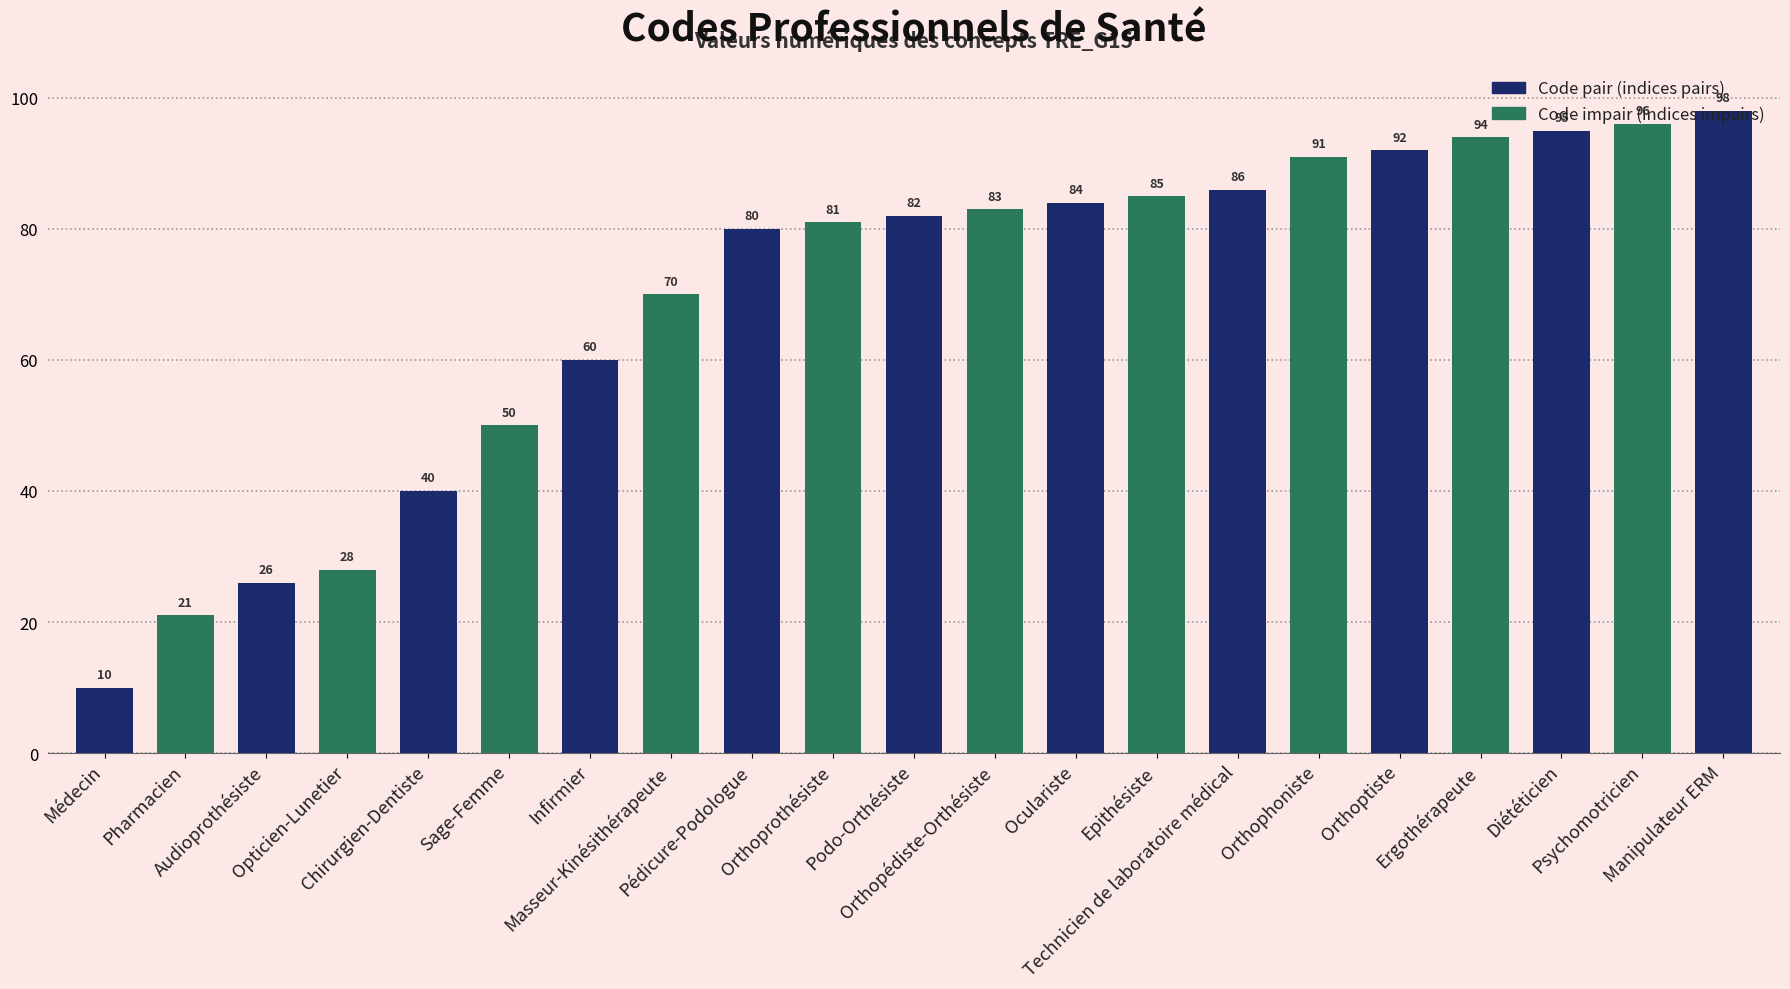

How many categories are shown in the chart?

21